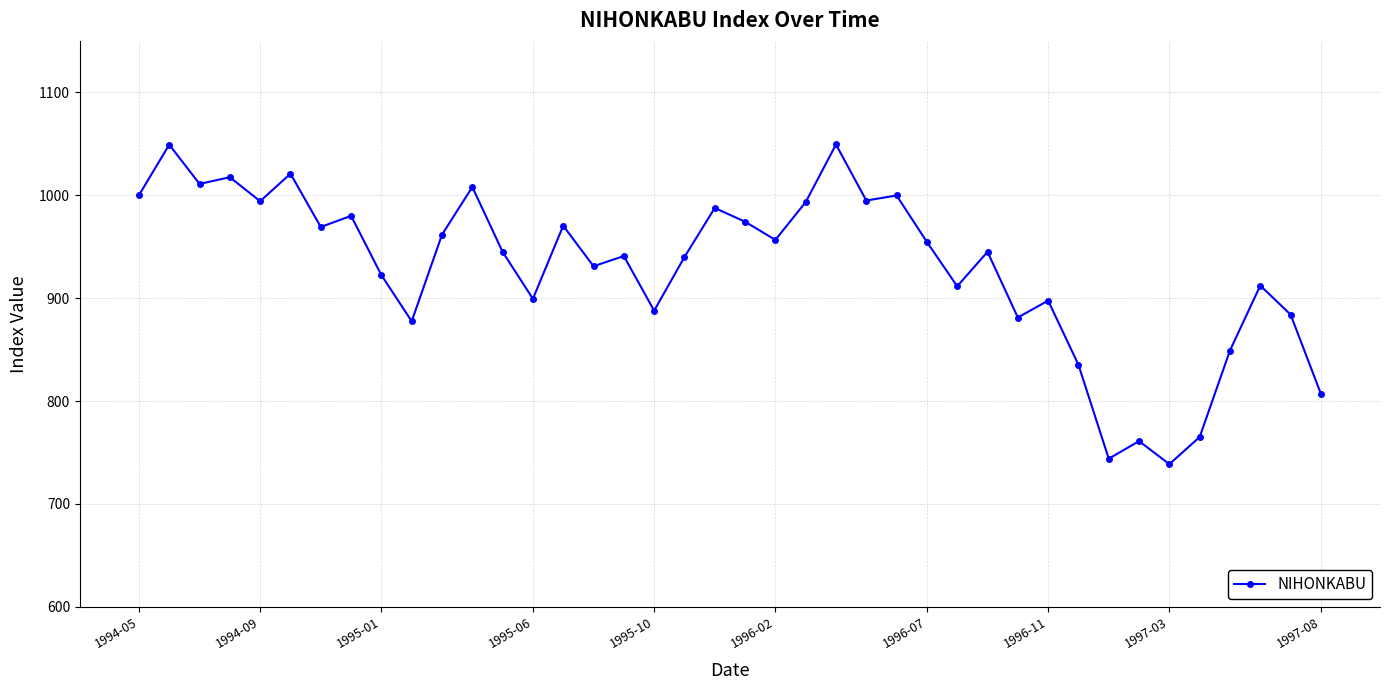

What is the average value?

929.2